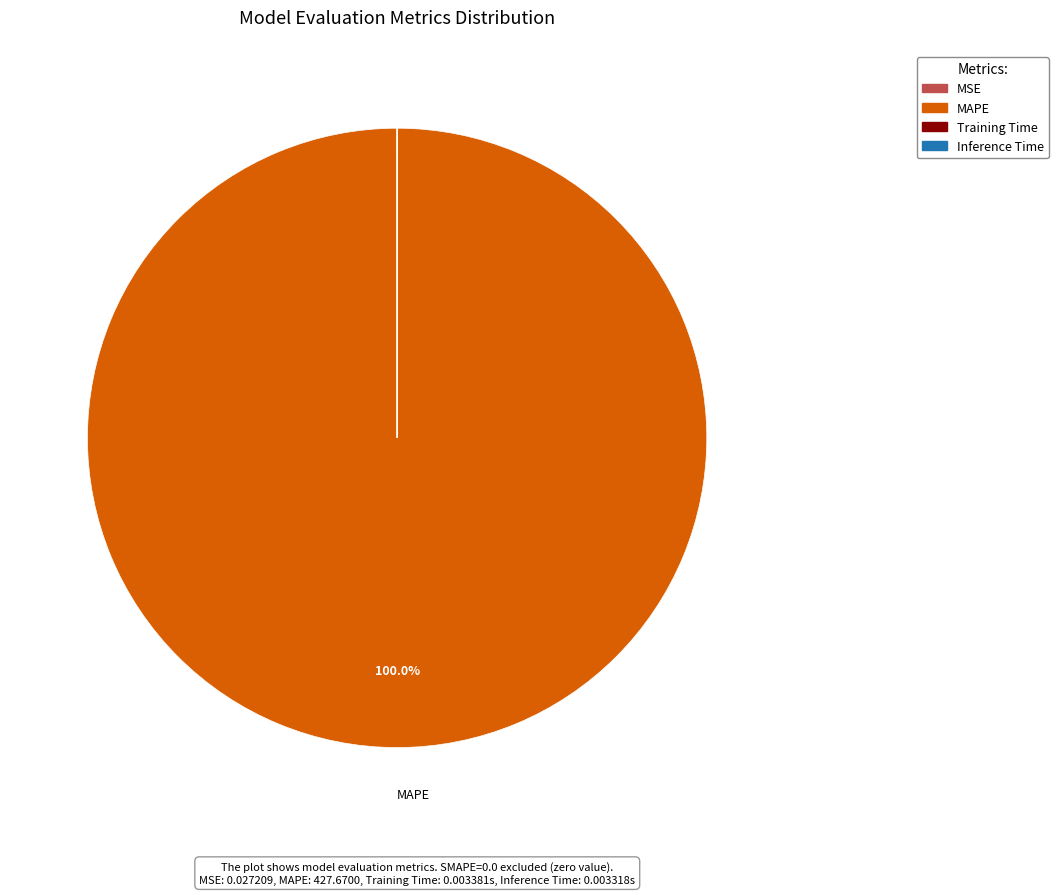

Which category has the biggest portion of the pie?

MAPE